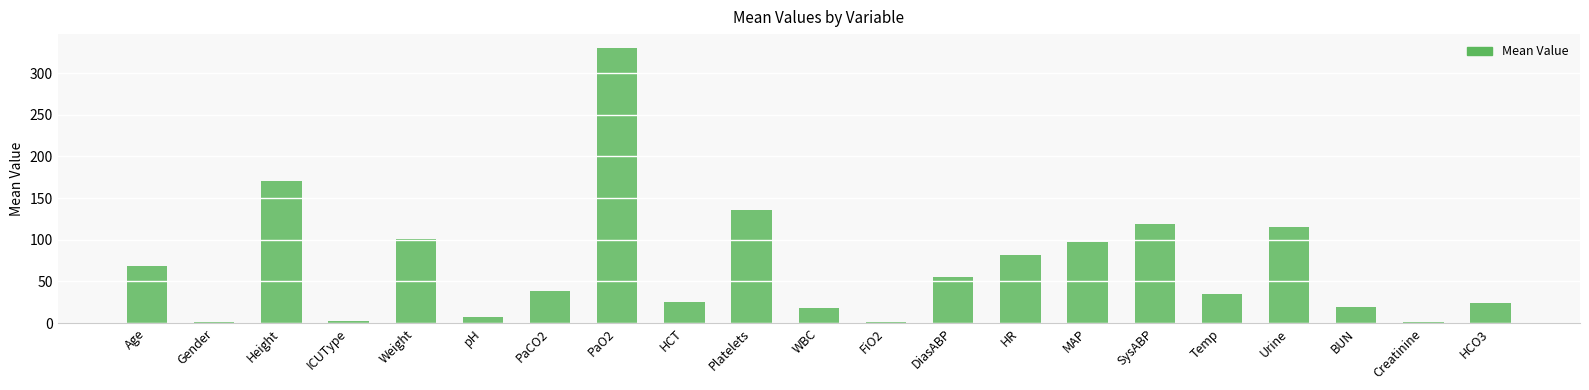

What is the average value?

68.8